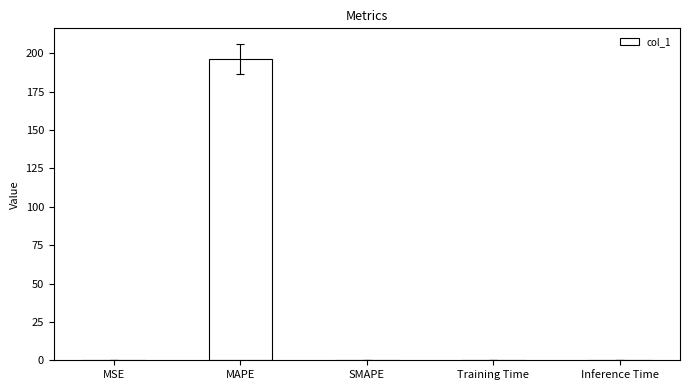

What is the maximum value shown in the chart?

196.2